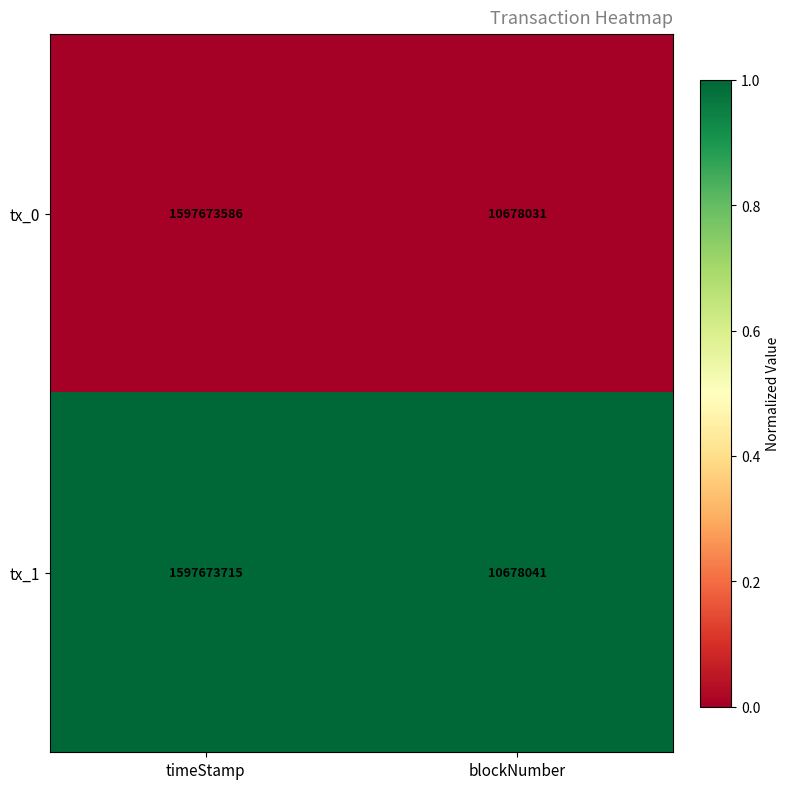

What is the sum of the tx_1 values at timeStamp and blockNumber?

1608351756